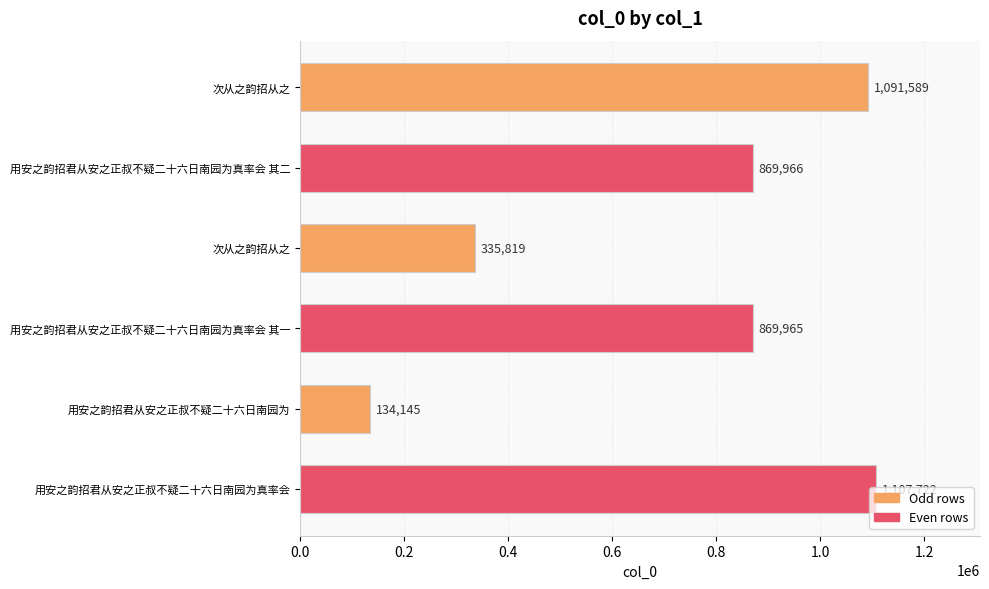

How many bars are there in total?

6